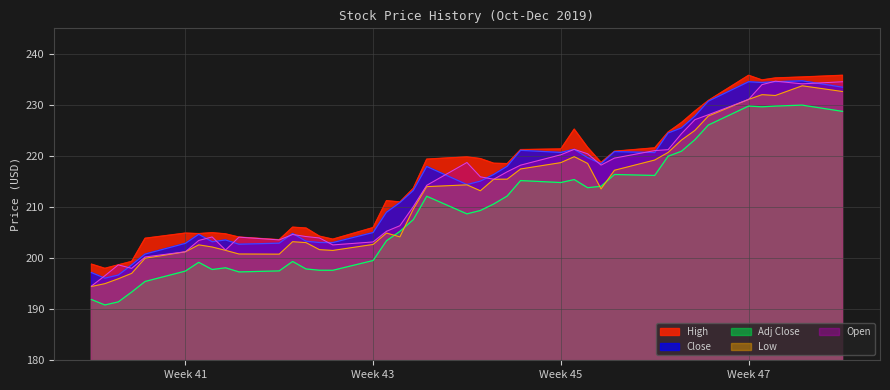

True or false: High and Low cross at least once.

False